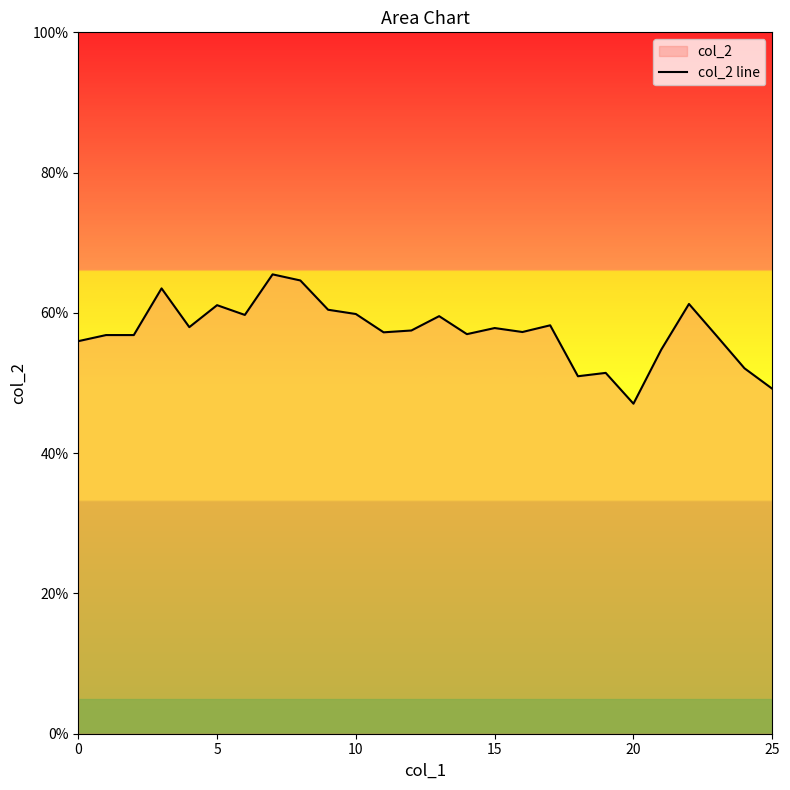

Between 25 and 24, which is larger?

24